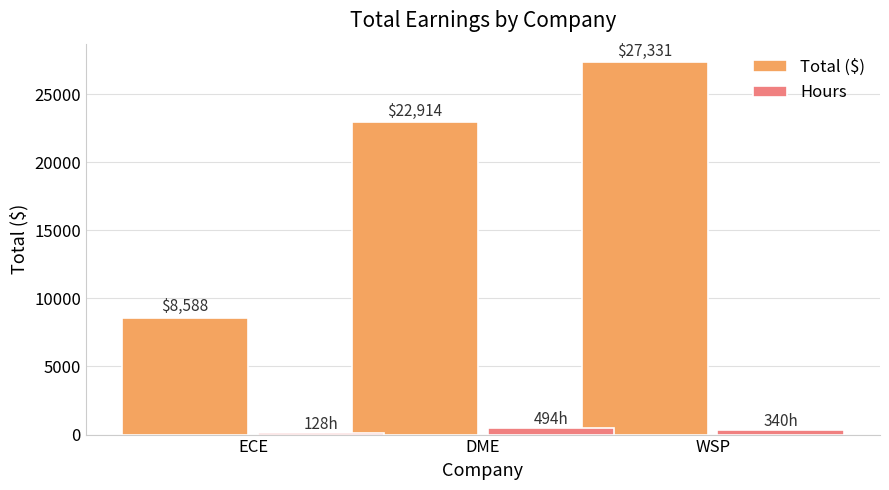

At which category does the chart reach its peak across all series?

WSP